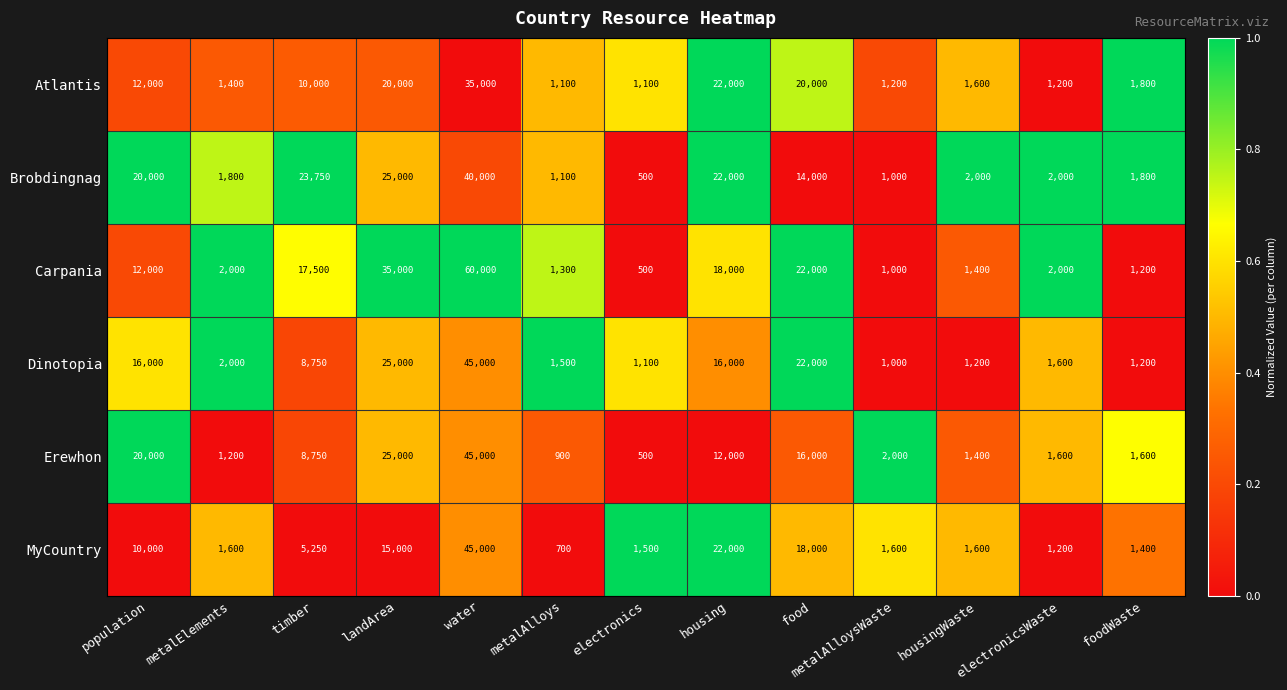

What is the difference between the highest and lowest values at electronics?

1000